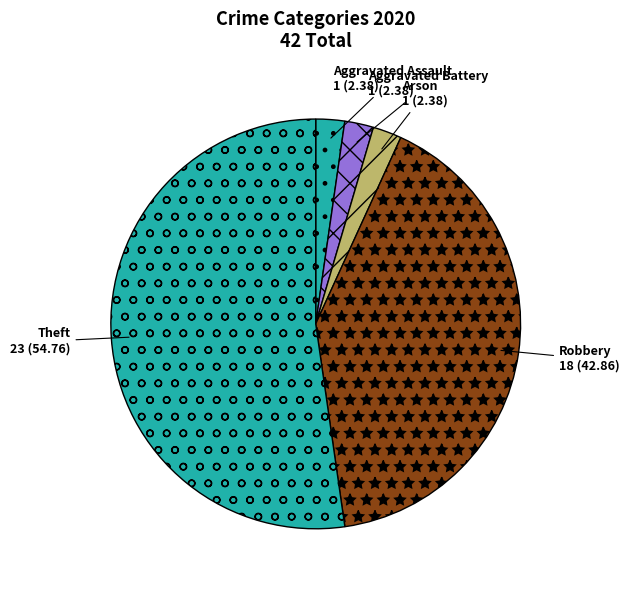

Which has a higher value, Robbery or Arson?

Robbery